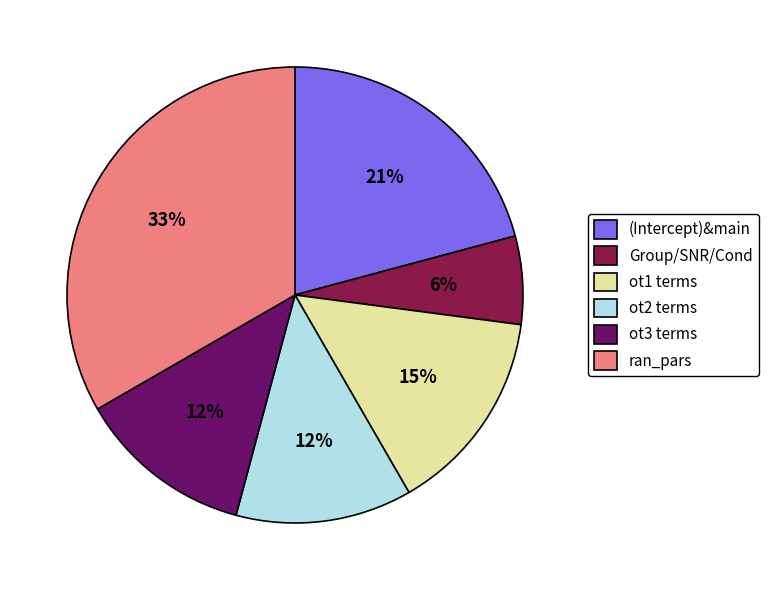

To the nearest percent, what portion does ot1 terms represent?

15%